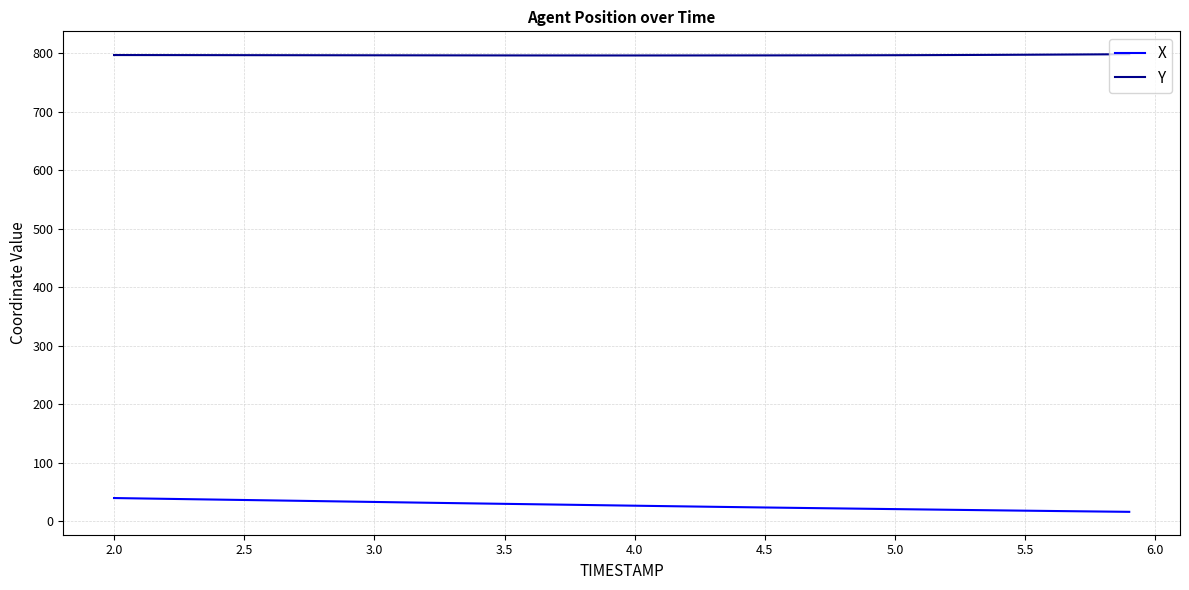

True or false: Y and X cross at least once.

False